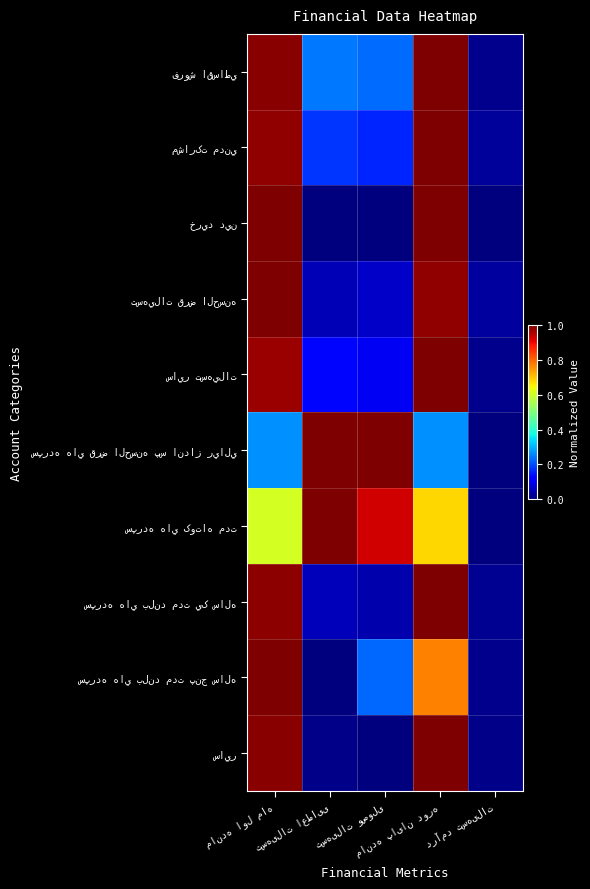

The value of ساير at مانده پایان دوره is 0.3. True or false?

False